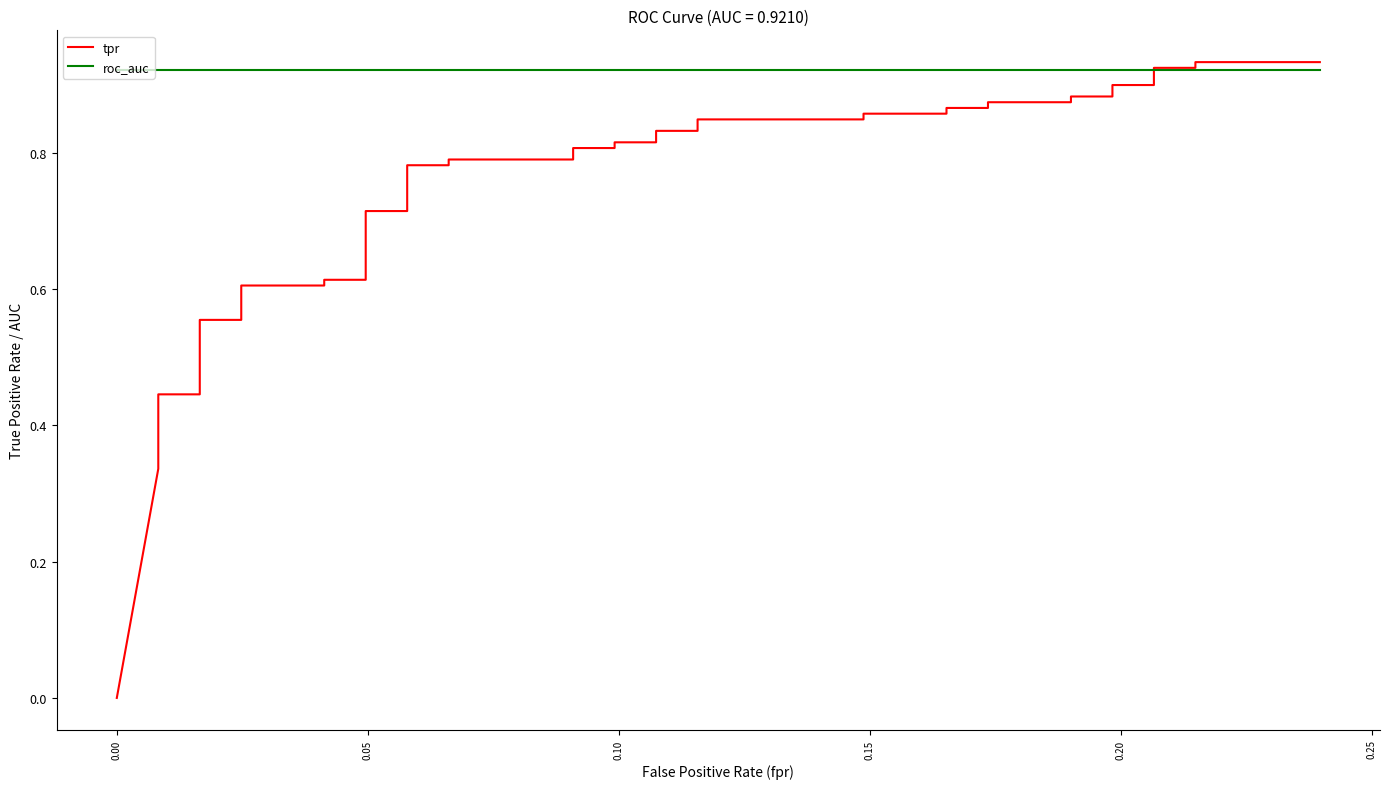

What is the value of the roc_auc point at the 5th from the left?

0.9